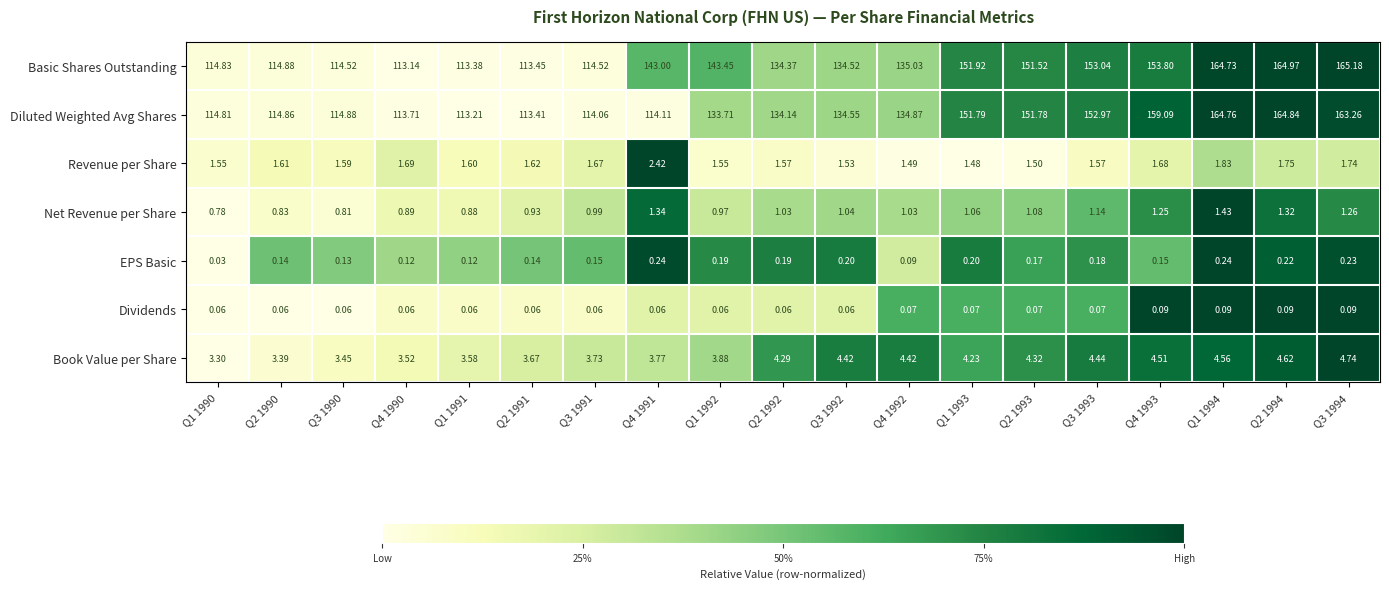

Which label corresponds to the largest value in the chart?

Q3 1994